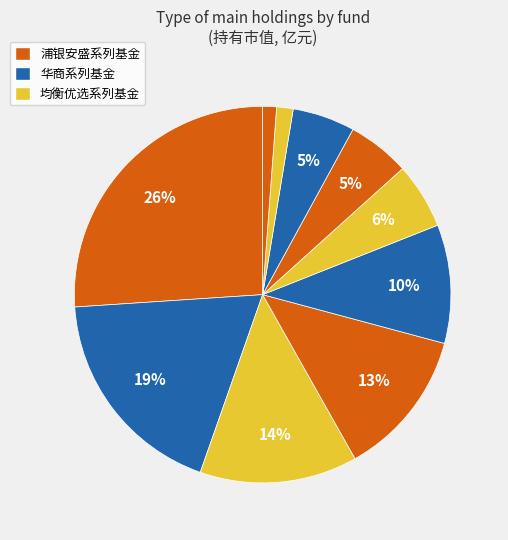

To the nearest percent, what is the difference between the largest and smallest slice percentages?

25%